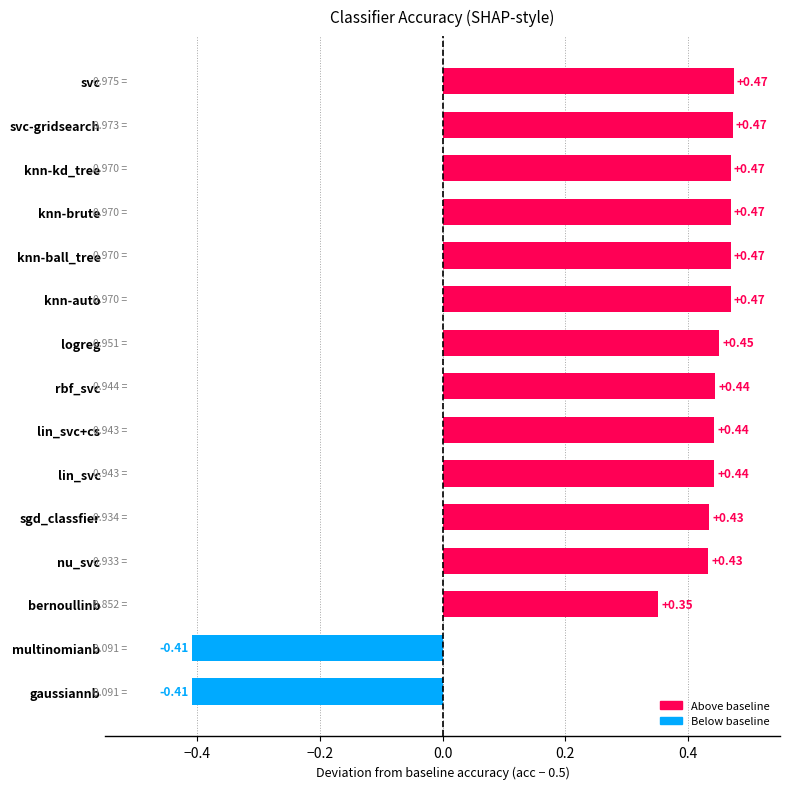

At which label is the value closest to 0?

bernoullinb